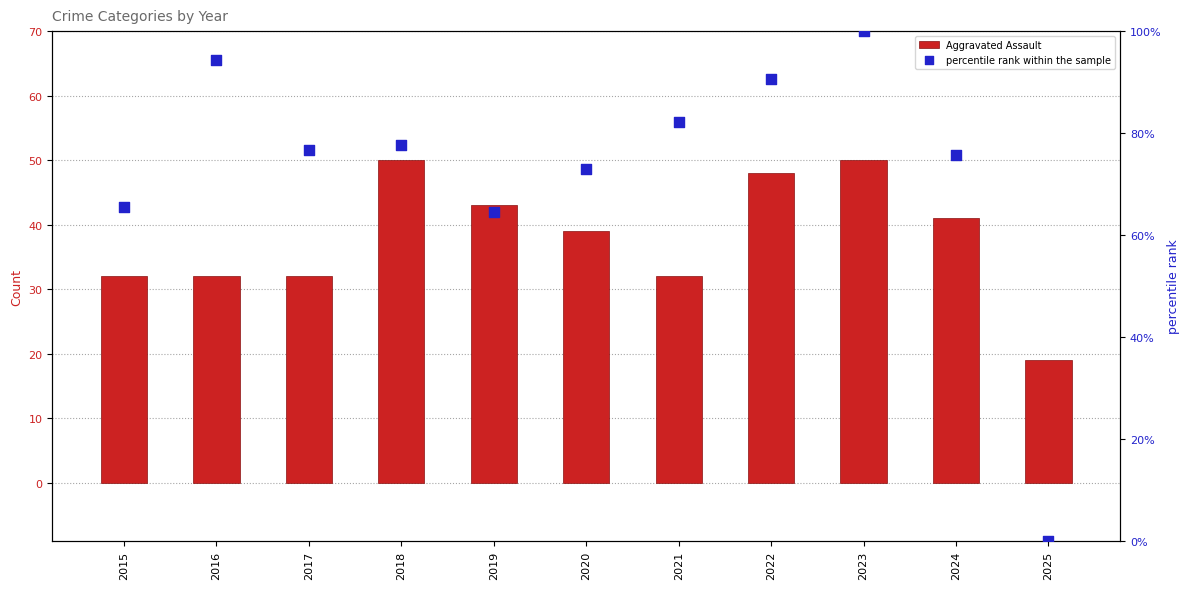

Is the value of Aggravated Assault at 2019 greater than the value of percentile rank within the sample at 2024?

No